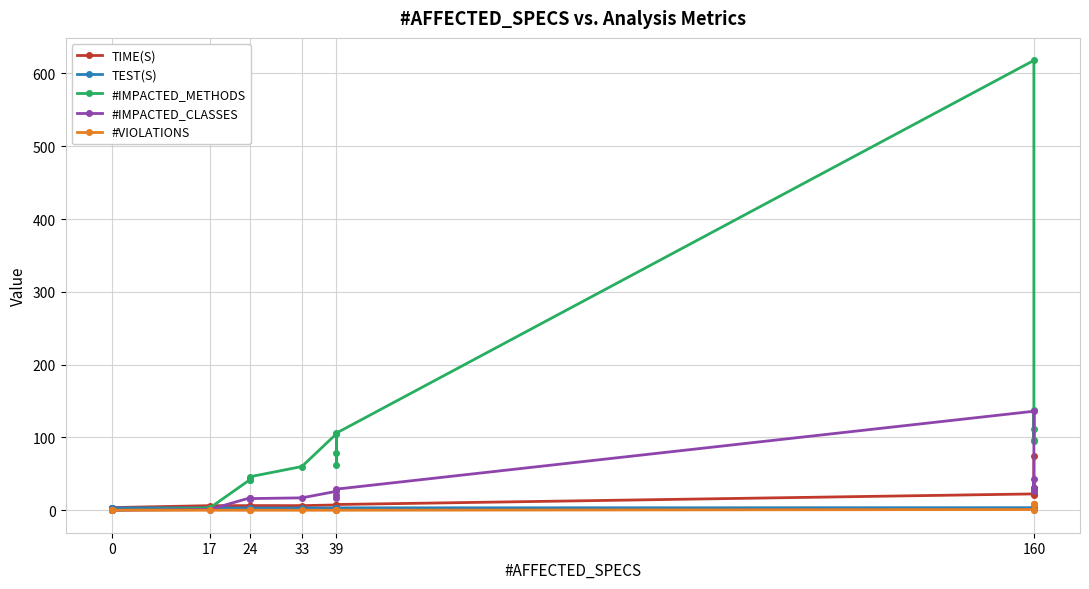

Reading left to right, transcribe all the data shown in this chart.

TIME(S): 3.7	3.6	3.6	3.6	6.3	6.3	6.3	6.4	6.4	6.3	7.2	7.1	6.5	7.9	22.4	21.4	30.2	31.2	74.2
TEST(S): 3.0	3.0	3.2	3.3	3.3	3.0	3.0	3.0	3.0	3.0	3.1	3.0	3.0	3.3	3.5	3.1	3.7	3.3	4.1
#IMPACTED_METHODS: 0.0	0.0	0.0	0.0	3.0	42.0	41.0	43.0	46.0	60.0	105.0	78.0	62.0	106.0	618.0	95.0	138.0	112.0	96.0
#IMPACTED_CLASSES: 0.0	0.0	0.0	0.0	1.0	17.0	16.0	17.0	16.0	17.0	26.0	21.0	17.0	29.0	136.0	30.0	43.0	31.0	27.0
#VIOLATIONS: 0.0	0.0	0.0	0.0	0.0	0.0	0.0	0.0	0.0	0.0	0.0	0.0	0.0	0.0	1.0	1.0	9.0	8.0	9.0